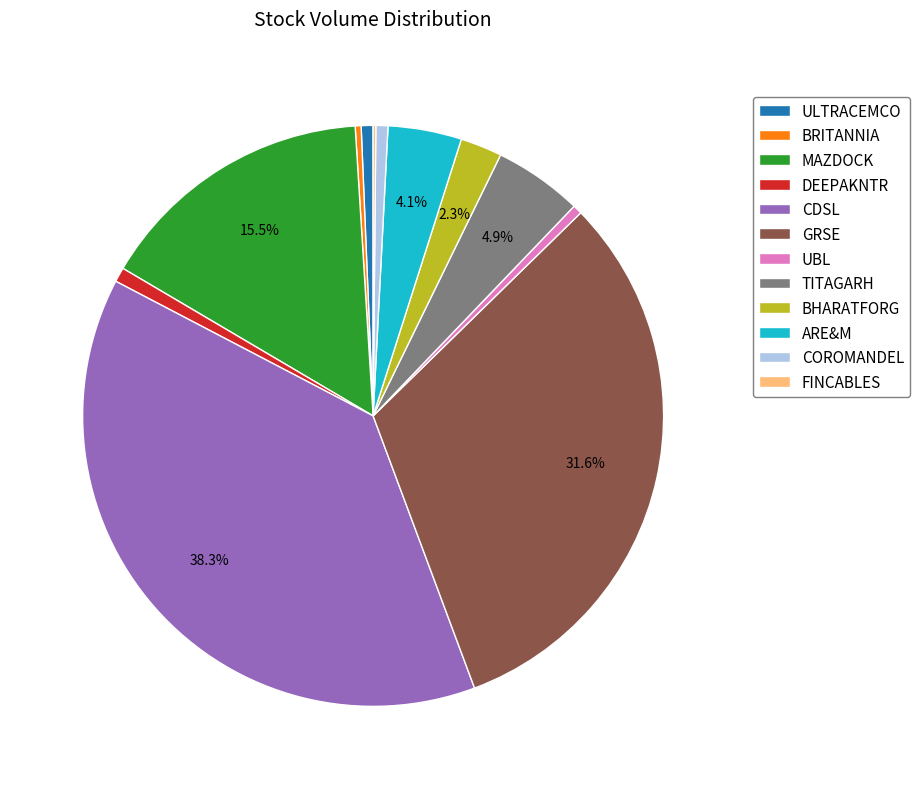

What is the largest slice in the pie chart?

CDSL